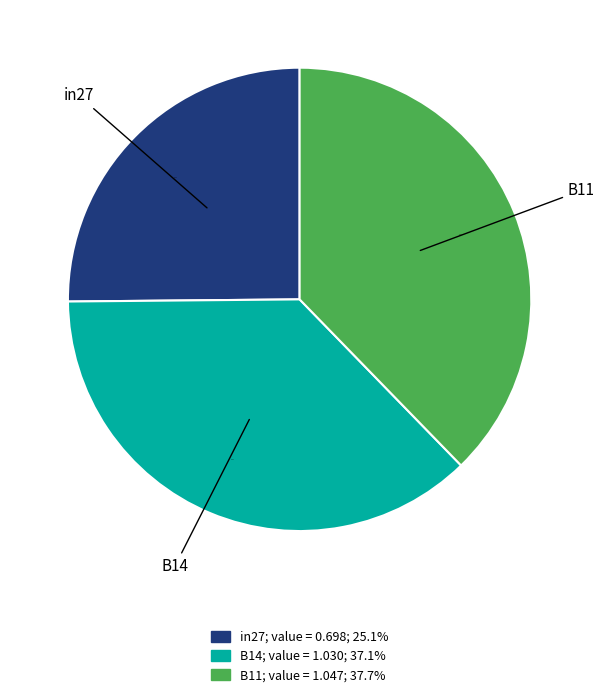

How much of the chart is everything except B14?

62.9%